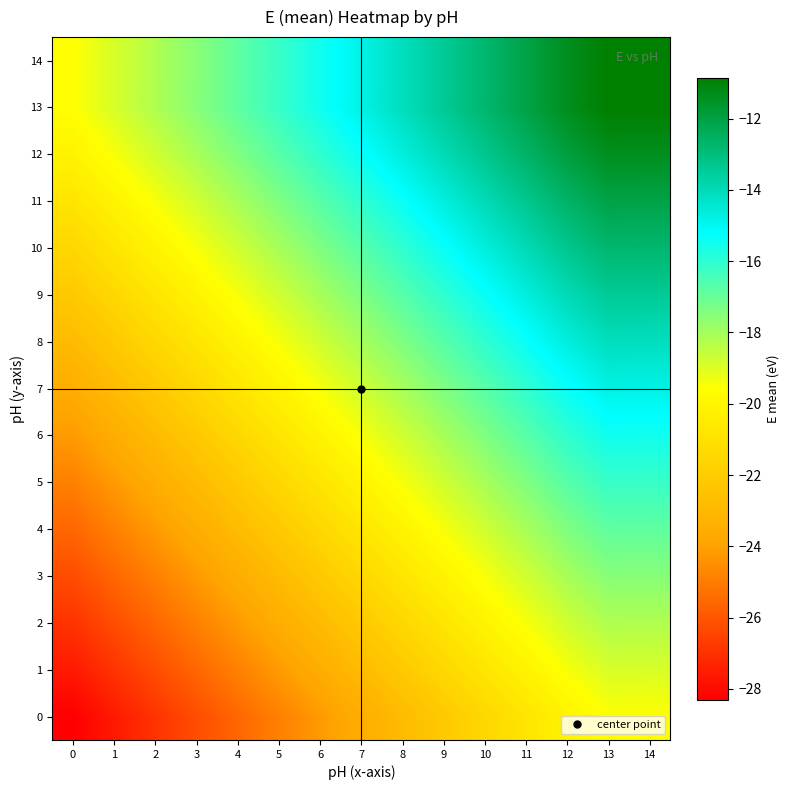

At which category is the sum across all series the highest?

13